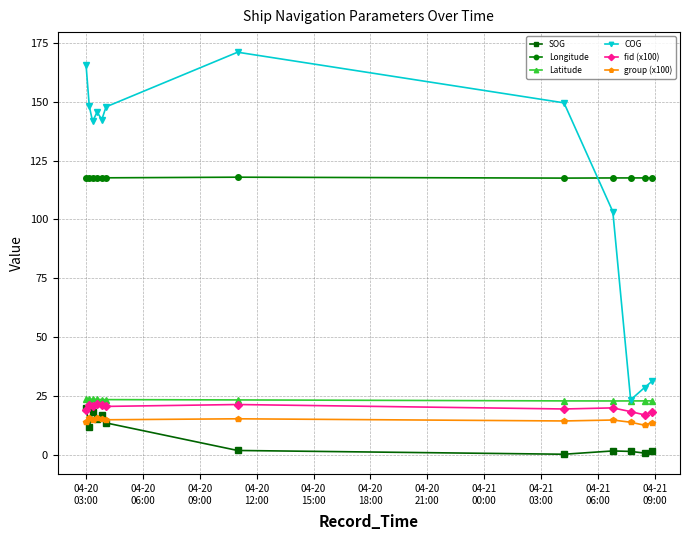

Which series has the widest spread of values?

COG